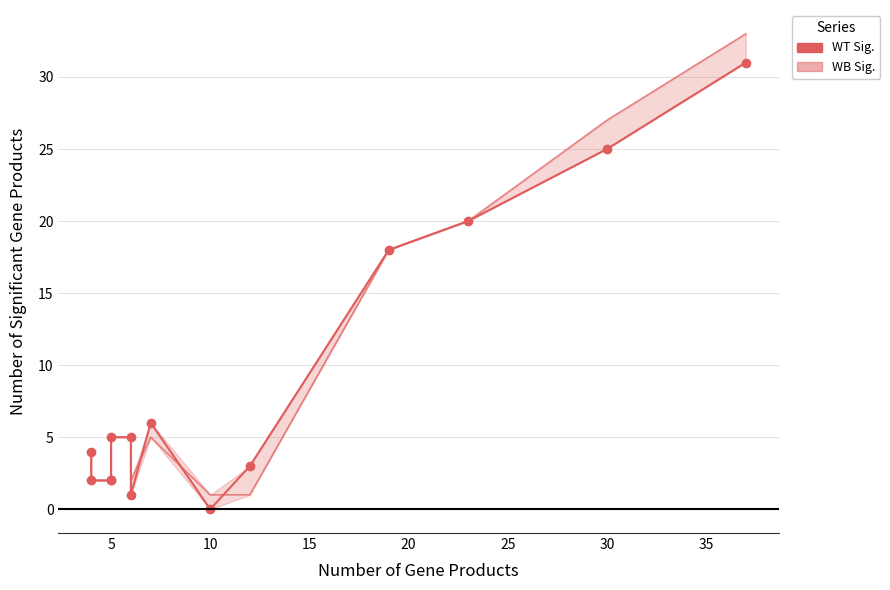

In WT Sig., how many points are lower than both neighbors (excluding endpoints)?

2